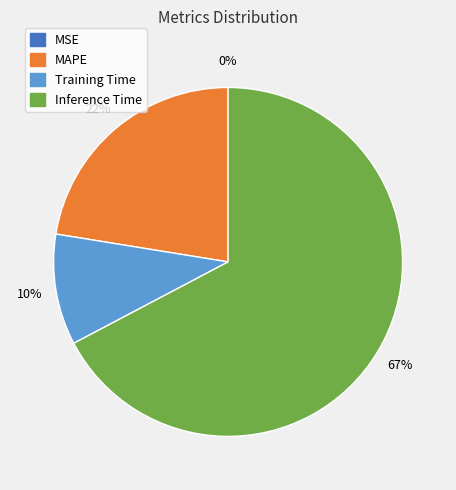

Is there any slice that represents more than half of the pie?

Yes